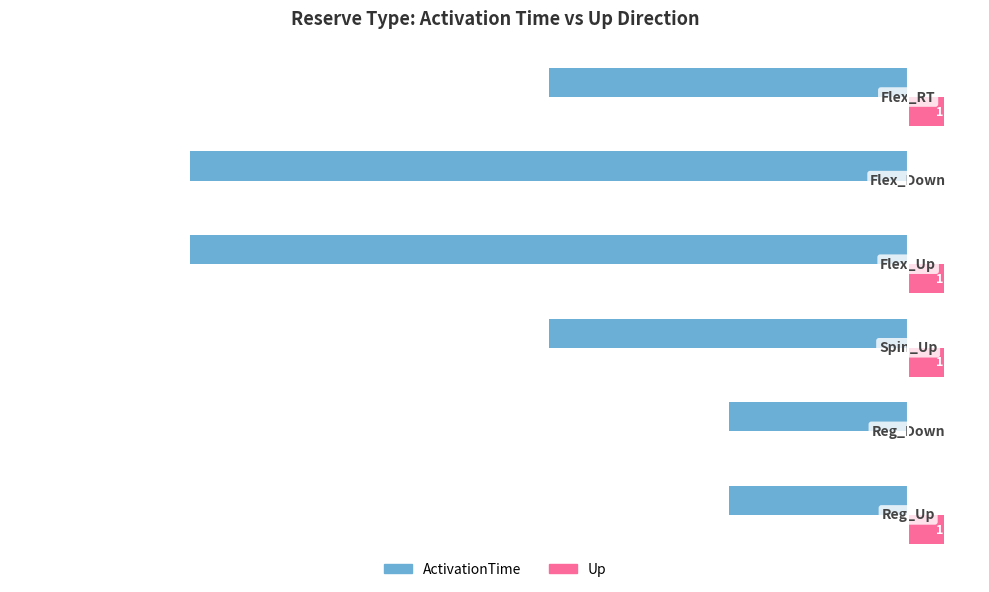

What are all the series names shown in the legend?

ActivationTime, Up